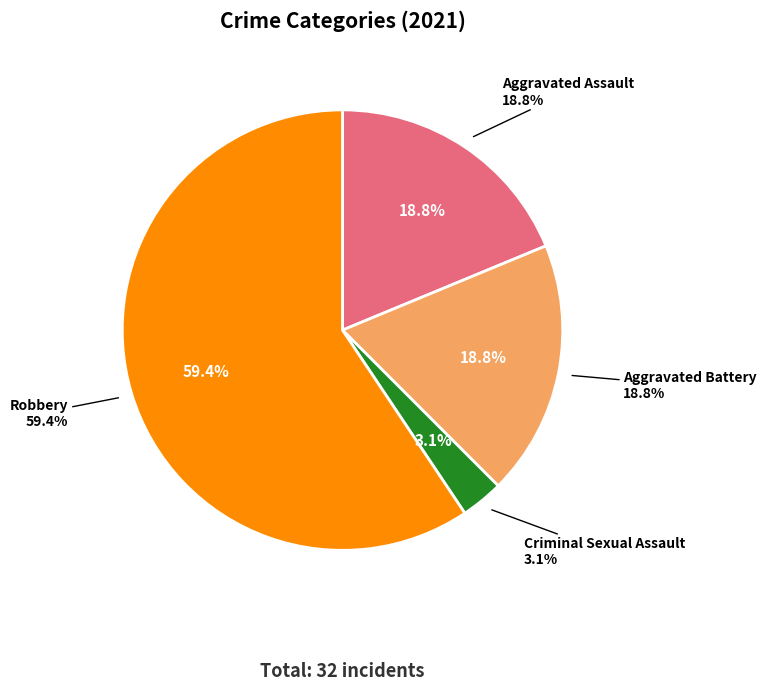

To the nearest percent, what percentage of the pie is Robbery?

59%